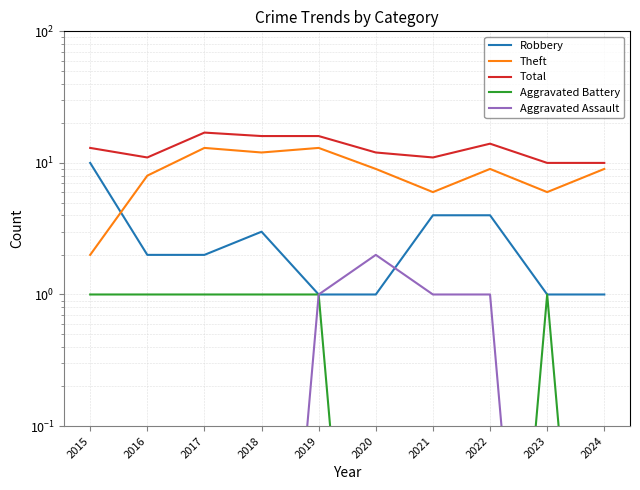

True or false: Total and Aggravated Battery cross at least once.

False